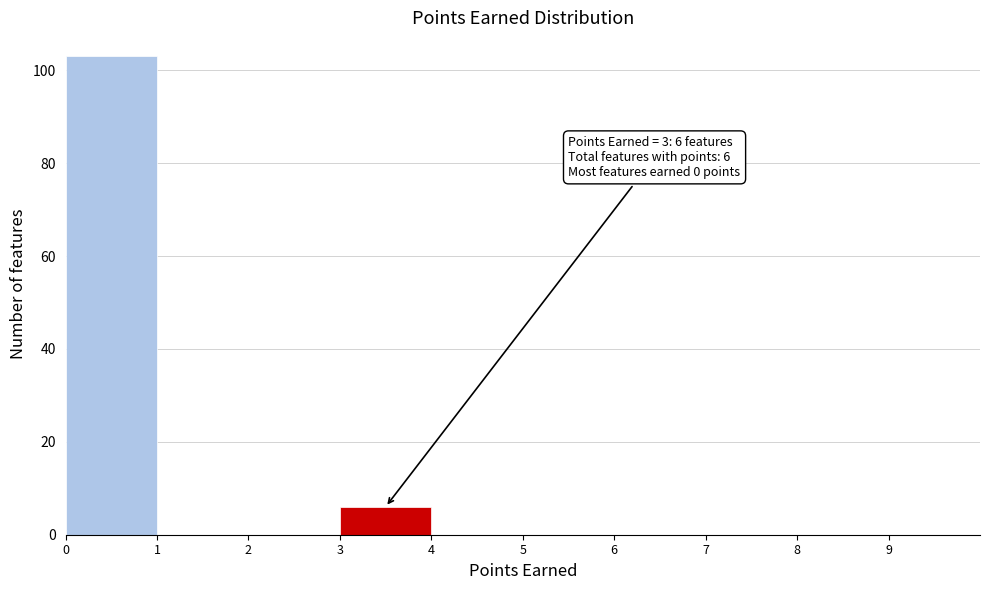

Which range on the x-axis has the tallest bar?

0 to 1